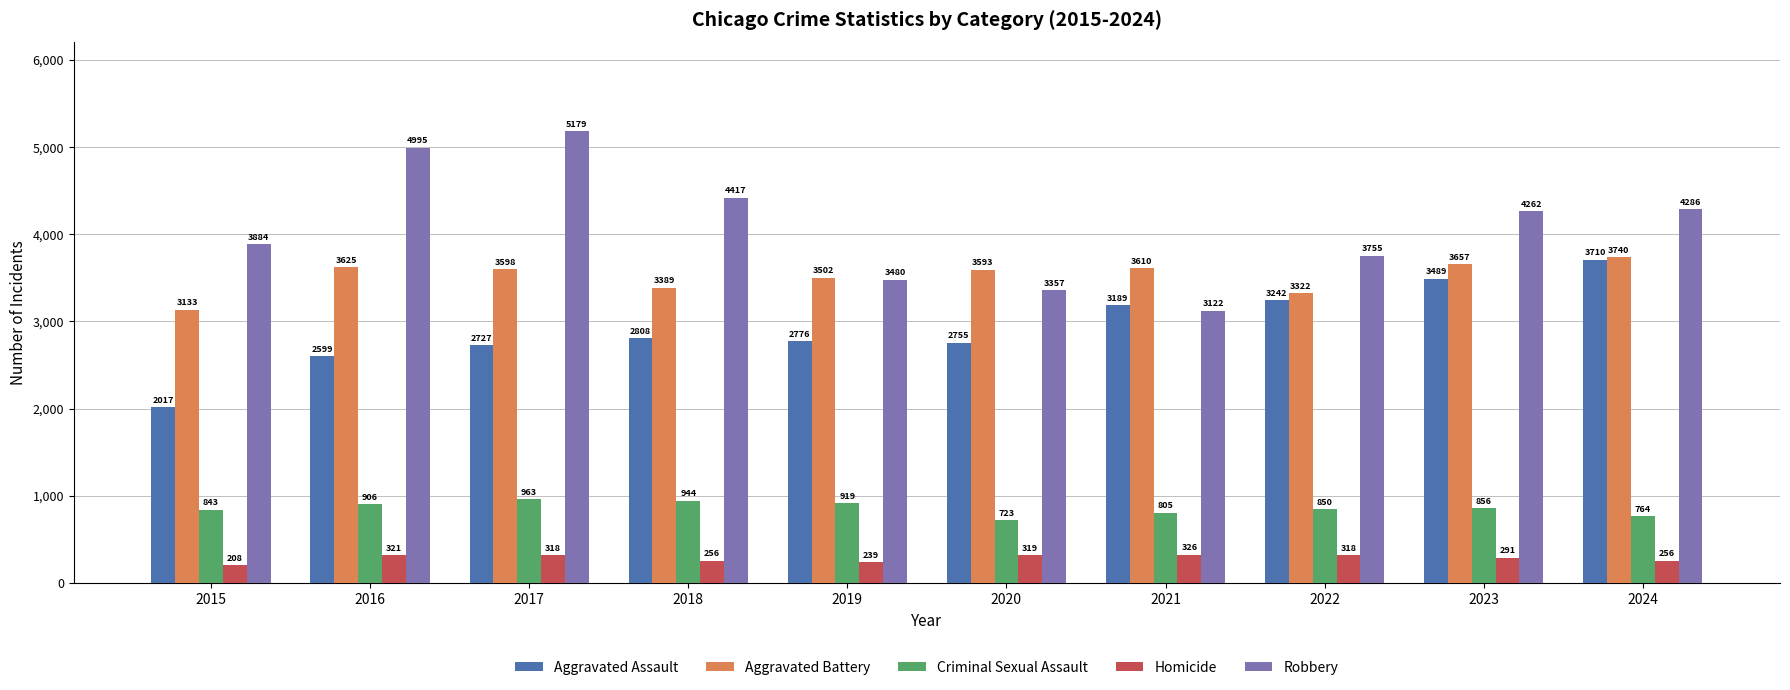

Reading left to right, extract all data points from this chart.

Aggravated Assault: 2015=2017	2016=2599	2017=2727	2018=2808	2019=2776	2020=2755	2021=3189	2022=3242	2023=3489	2024=3710
Aggravated Battery: 2015=3133	2016=3625	2017=3598	2018=3389	2019=3502	2020=3593	2021=3610	2022=3322	2023=3657	2024=3740
Criminal Sexual Assault: 2015=843	2016=906	2017=963	2018=944	2019=919	2020=723	2021=805	2022=850	2023=856	2024=764
Homicide: 2015=208	2016=321	2017=318	2018=256	2019=239	2020=319	2021=326	2022=318	2023=291	2024=256
Robbery: 2015=3884	2016=4995	2017=5179	2018=4417	2019=3480	2020=3357	2021=3122	2022=3755	2023=4262	2024=4286